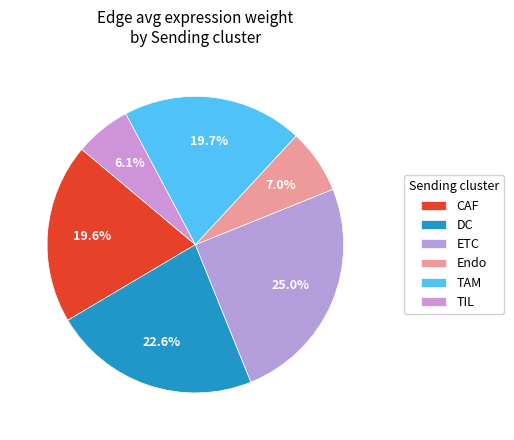

What percentage is the Endo slice, to the nearest percent?

7%